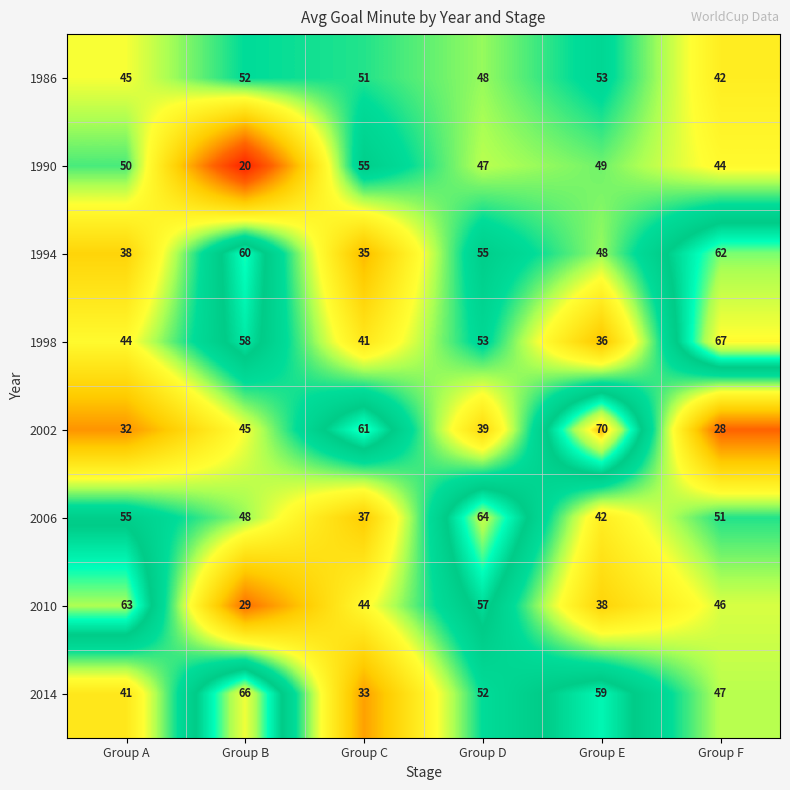

At which label does 2014 first exceed 52?

Group B